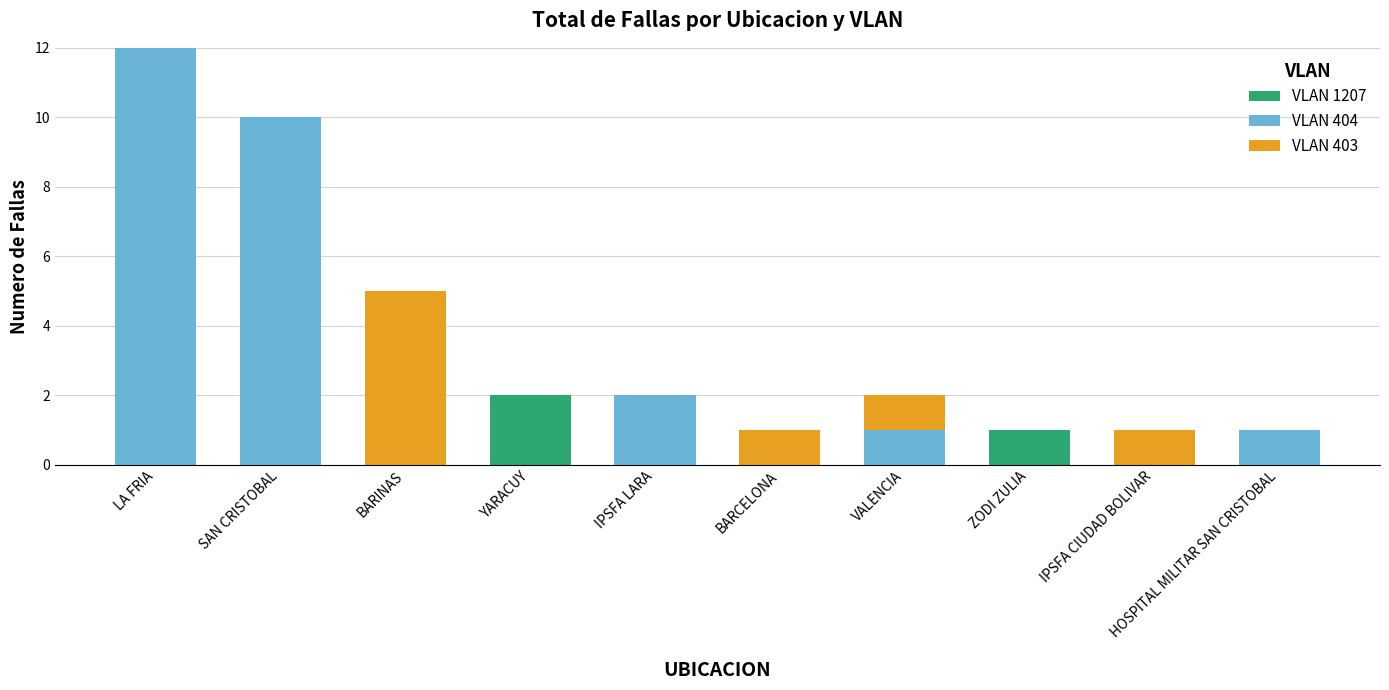

At which category is the sum across all series the highest?

LA FRIA